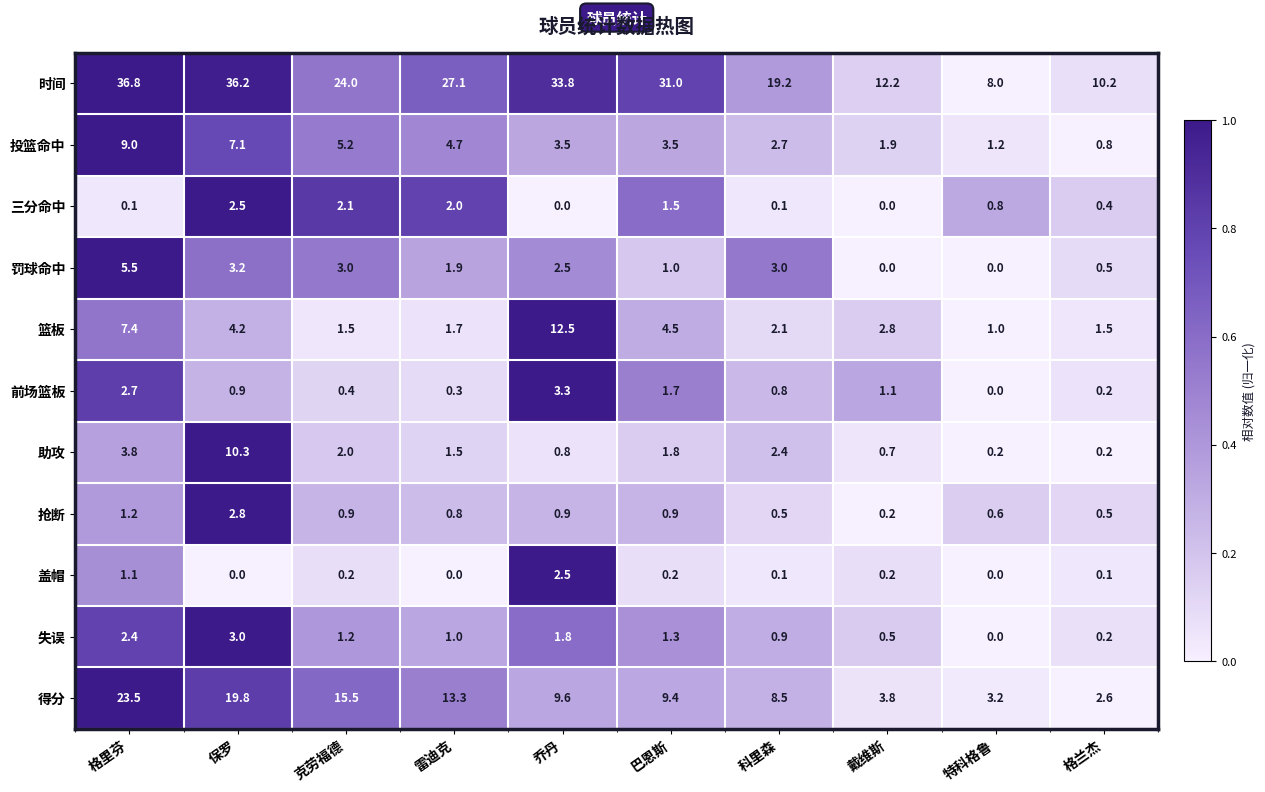

How many values in the 盖帽 series exceed 0?

7